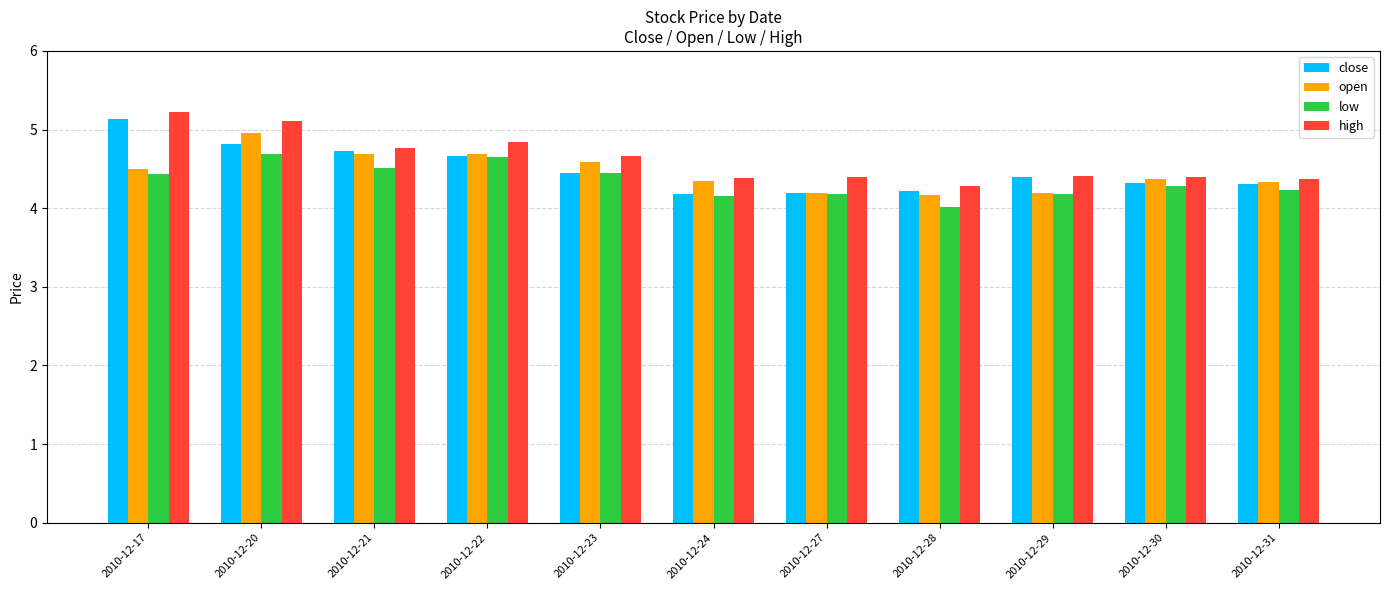

The value of open at 2010-12-22 is 2.6. True or false?

False